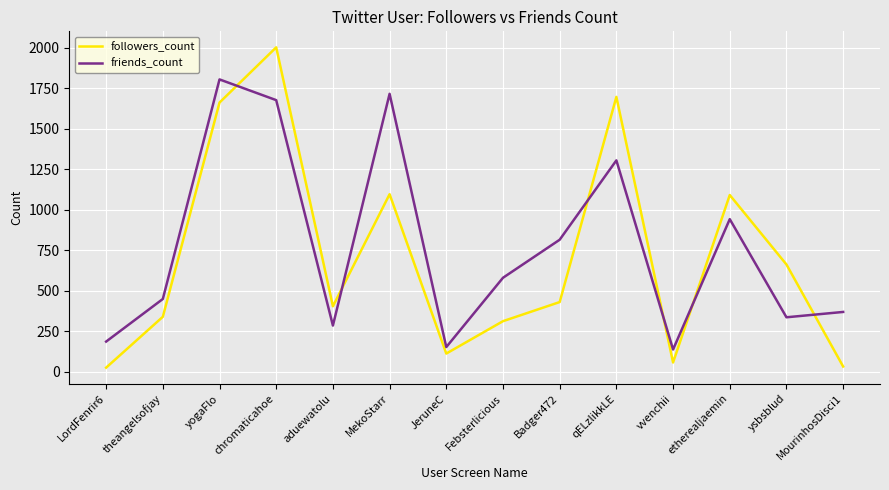

What position from the left is MourinhosDisci1?

14